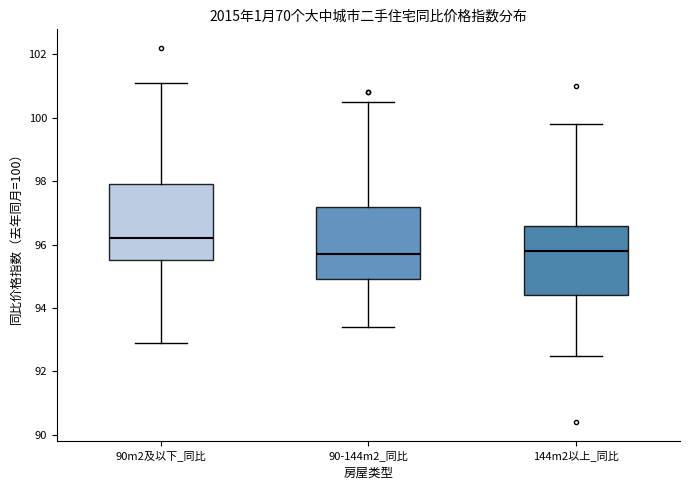

Reading left to right, read every box against the y-axis: the position of its median line, the range the box covers, and the ends of its whiskers. The values are not printed on the chart, so give them approximately, as read against the axis.

90m2及以下_同比: median 96.2, box 95.6 to 98.0, whiskers 93.0 to 101.2
90-144m2_同比: median 95.8, box 95.0 to 97.2, whiskers 93.4 to 100.6
144m2以上_同比: median 95.8, box 94.4 to 96.6, whiskers 92.6 to 99.8